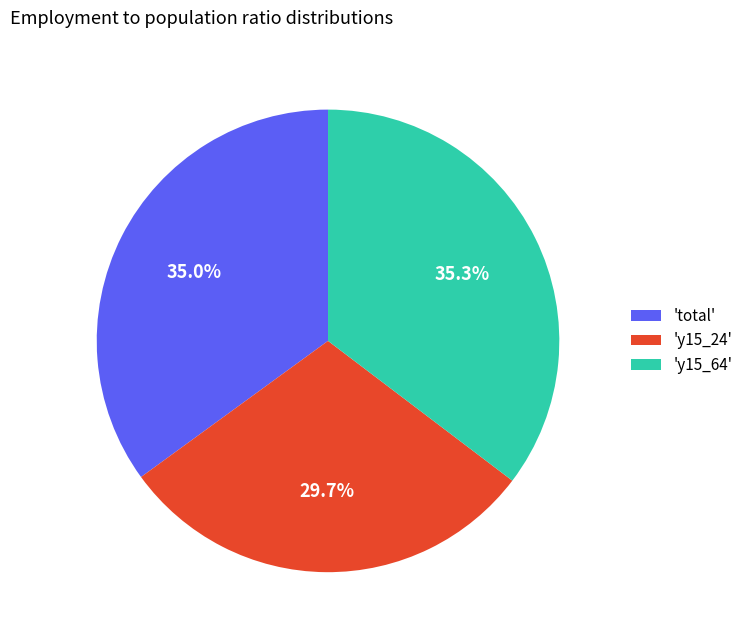

Combined, do 'y15_64' and 'total' account for over 50%?

Yes